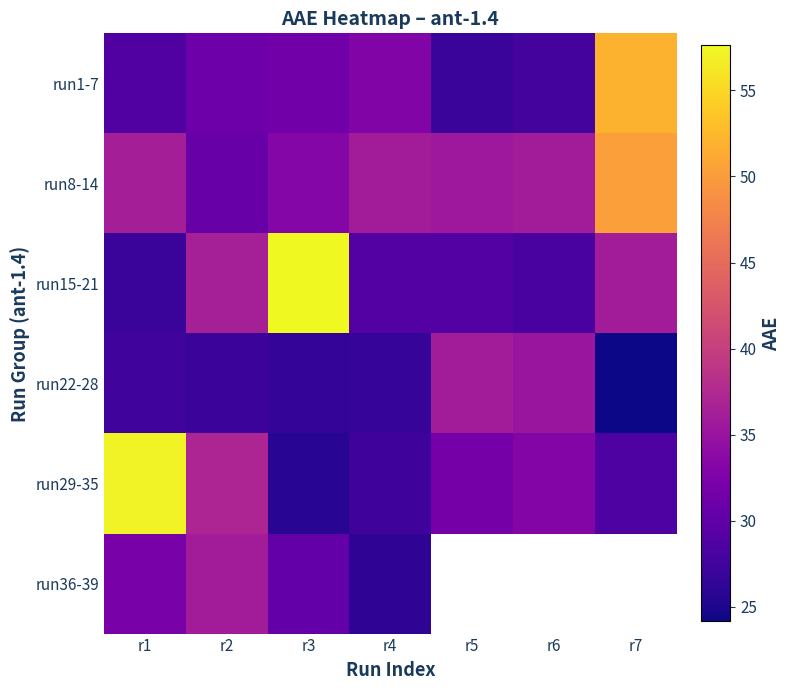

What is the difference between the maximum and minimum values in the run36-39 series?

9.8